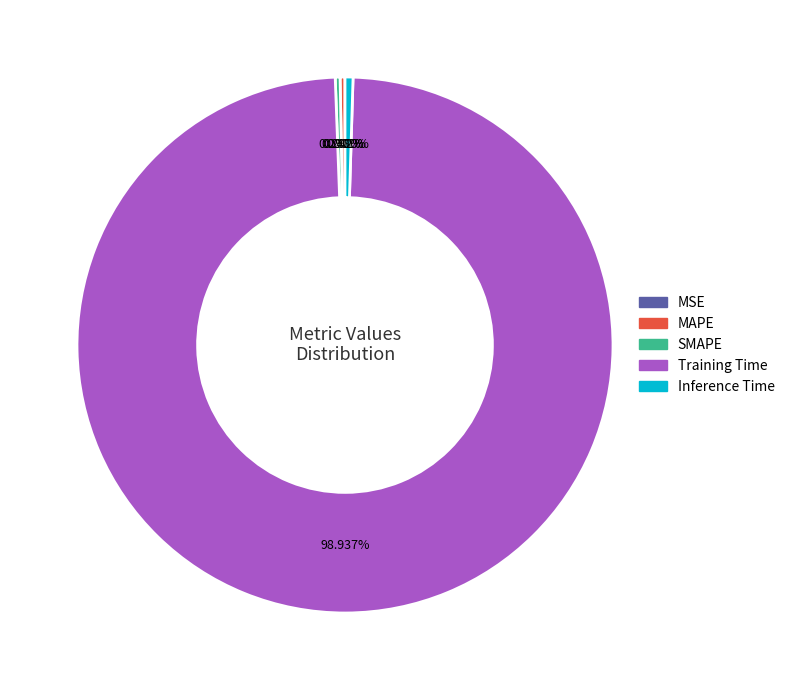

Which slice is the largest?

Training Time